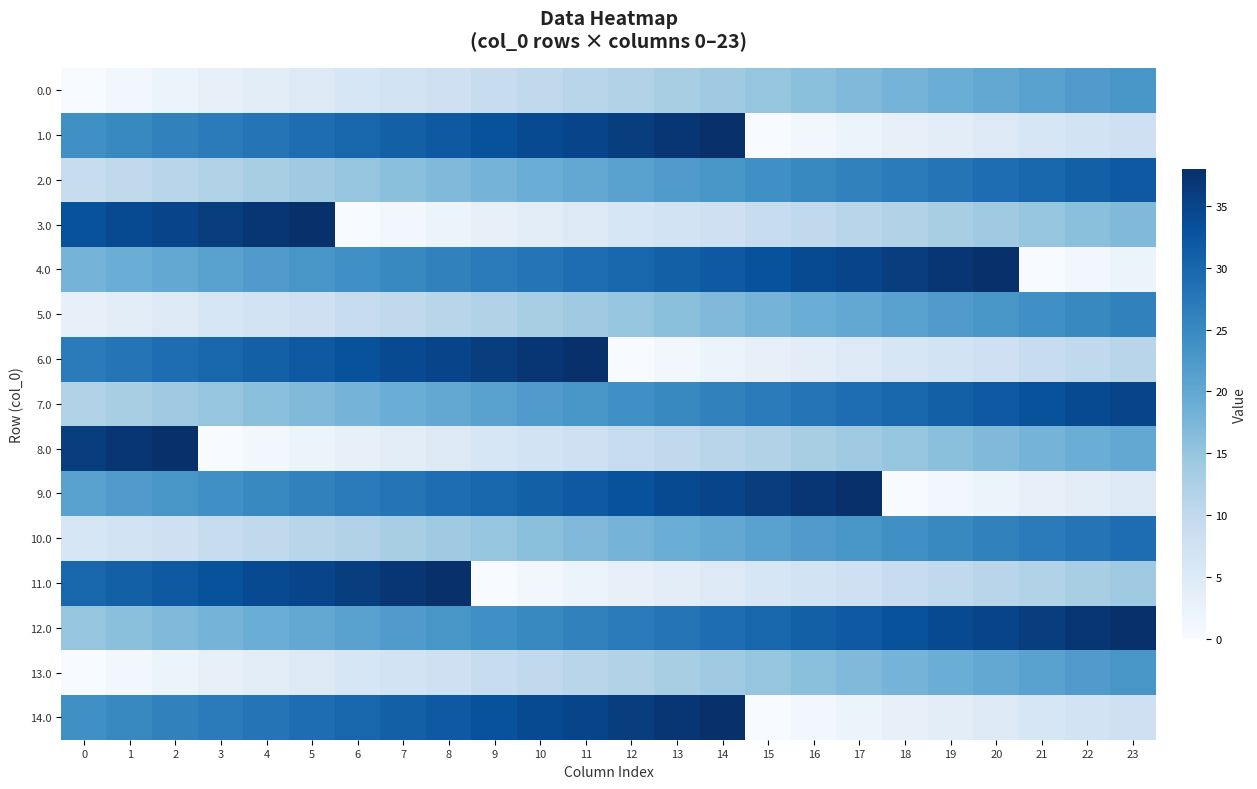

Count the number of categories in the chart.

24